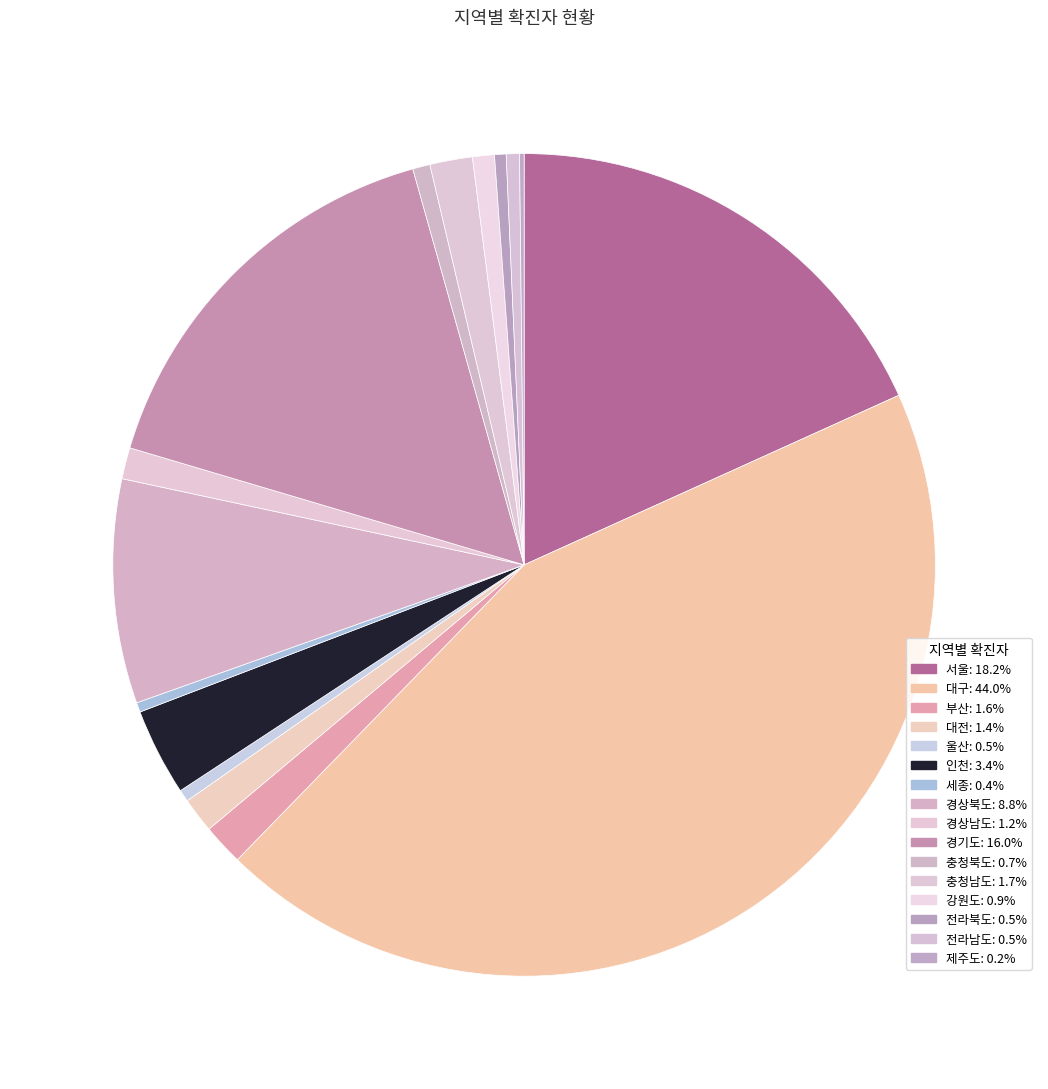

Rank the categories by value from lowest to highest.

제주도, 세종, 전라북도, 울산, 전라남도, 충청북도, 강원도, 경상남도, 대전, 부산, 충청남도, 인천, 경상북도, 경기도, 서울, 대구